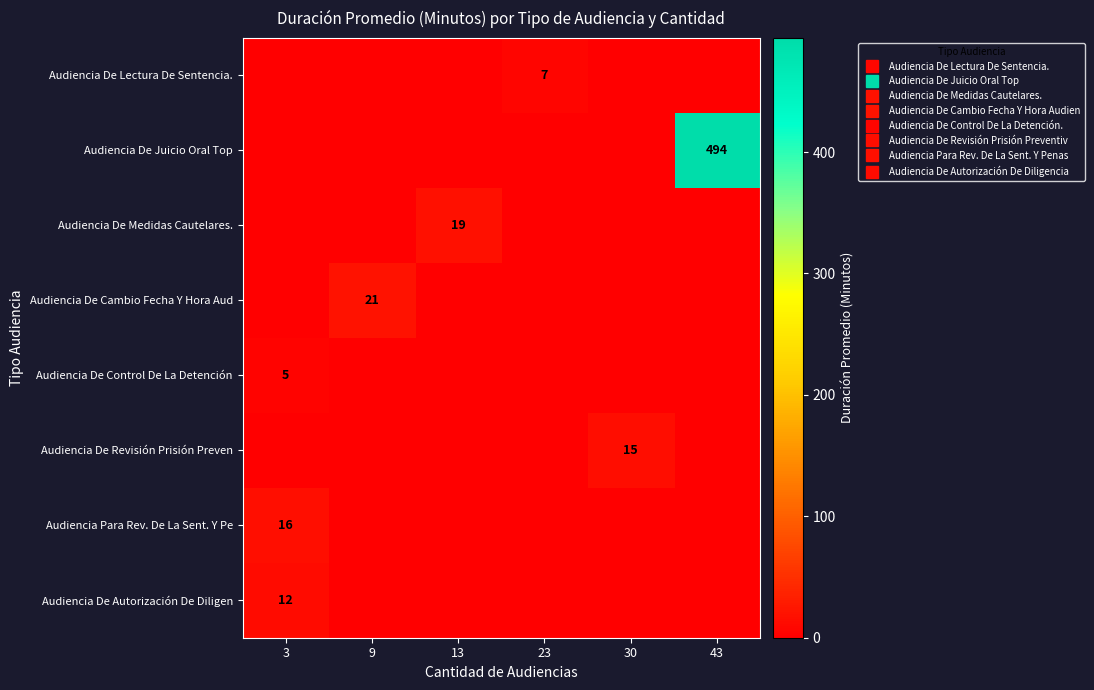

Reading right to left, extract all data points from this chart.

row_0: 0	0	7	0	0	0
row_1: 494	0	0	0	0	0
row_2: 0	0	0	19	0	0
row_3: 0	0	0	0	21	0
row_4: 0	0	0	0	0	5
row_5: 0	15	0	0	0	0
row_6: 0	0	0	0	0	16
row_7: 0	0	0	0	0	12